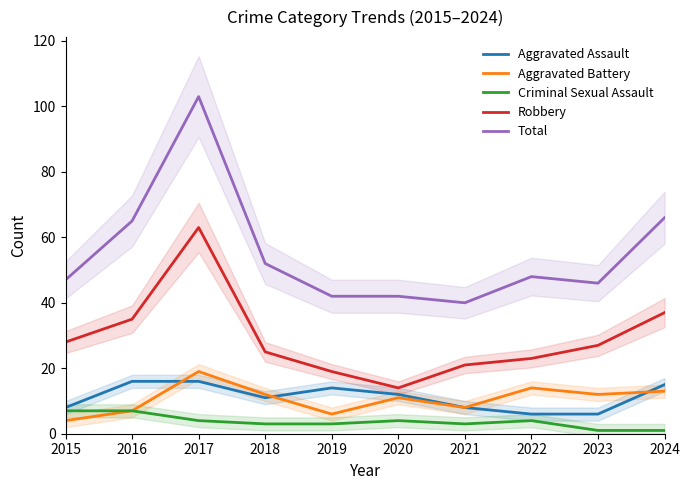

Where does the Criminal Sexual Assault series first go above 4?

2015